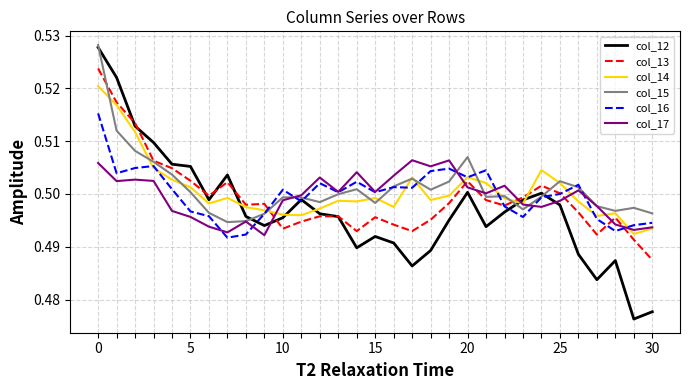

In col_12, how many points are higher than both neighbors (excluding endpoints)?

6